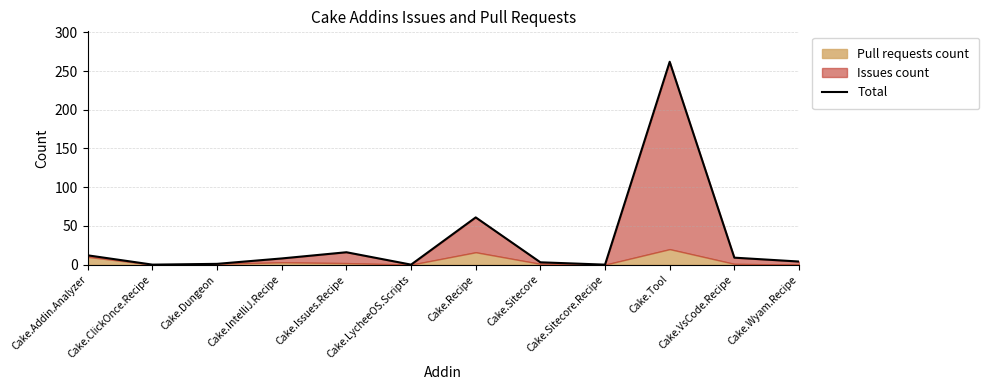

Where is the data nearest to the value 131?

Cake.Recipe